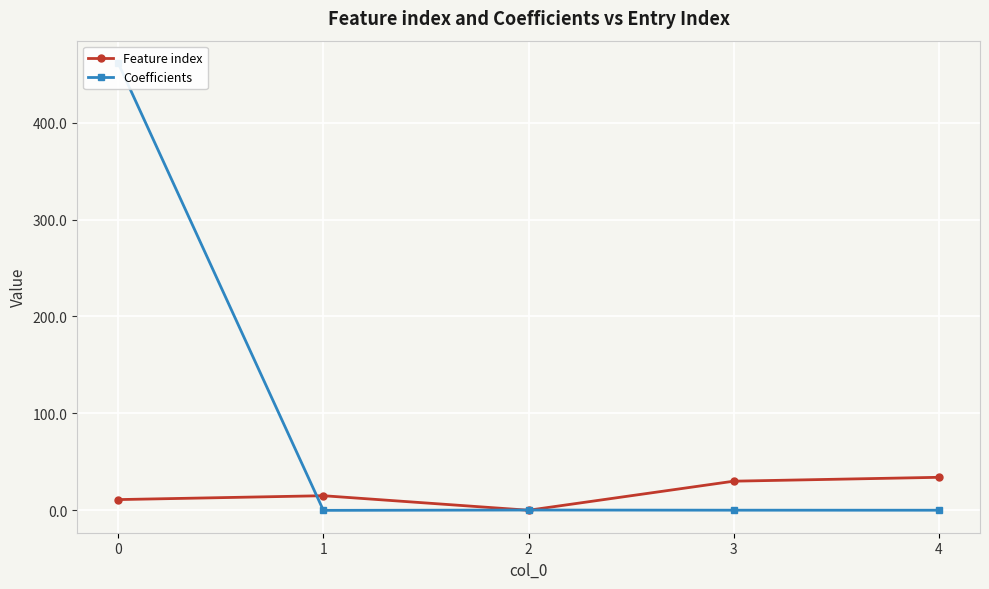

The value of Feature index at 3 is 52.6. True or false?

False